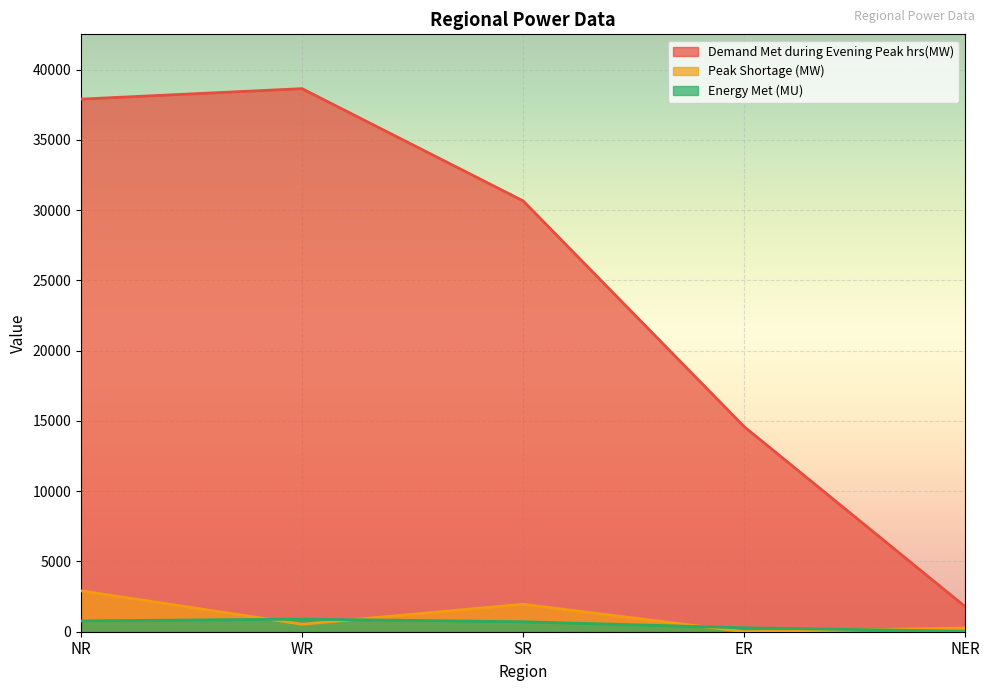

Reading left to right, extract all data points from this chart.

Demand Met during Evening Peak hrs(MW): 37900	38646	30660	14593	1784
Peak Shortage (MW): 2912	531	1956	0	261
Energy Met (MU): 771	897	709	279	32